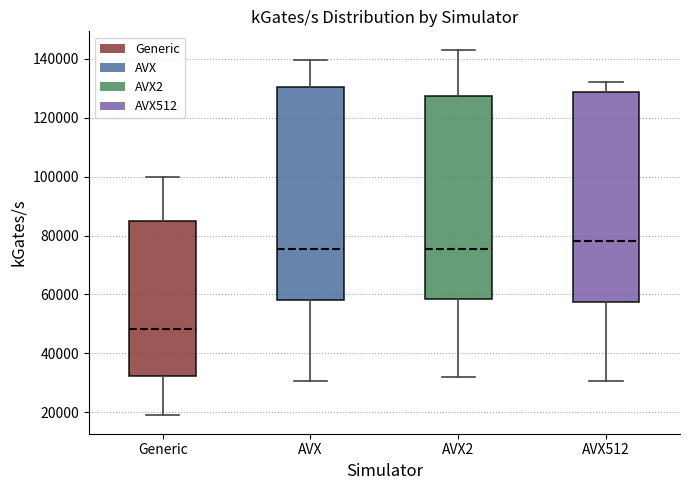

Reading left to right, read every box against the y-axis: the position of its median line, the range the box covers, and the ends of its whiskers. The values are not printed on the chart, so give them approximately, as read against the axis.

Generic: median 48000, box 32000 to 86000, whiskers 18000 to 100000
AVX: median 76000, box 58000 to 130000, whiskers 30000 to 140000
AVX2: median 76000, box 58000 to 128000, whiskers 32000 to 144000
AVX512: median 78000, box 58000 to 128000, whiskers 30000 to 132000